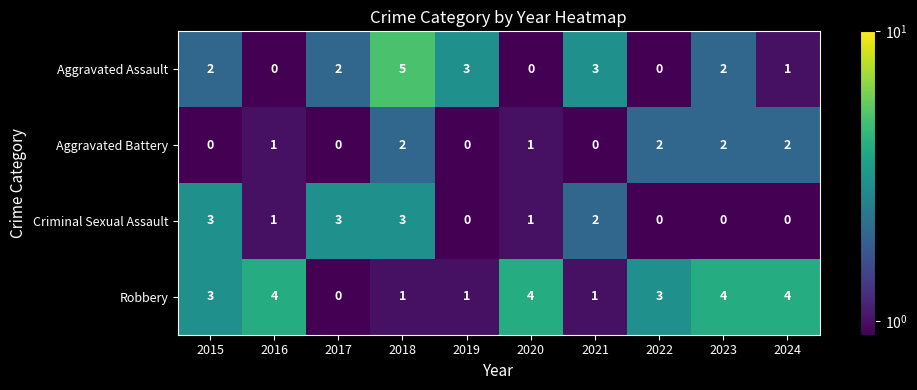

What is the difference between the Robbery values at 2023 and 2021?

3